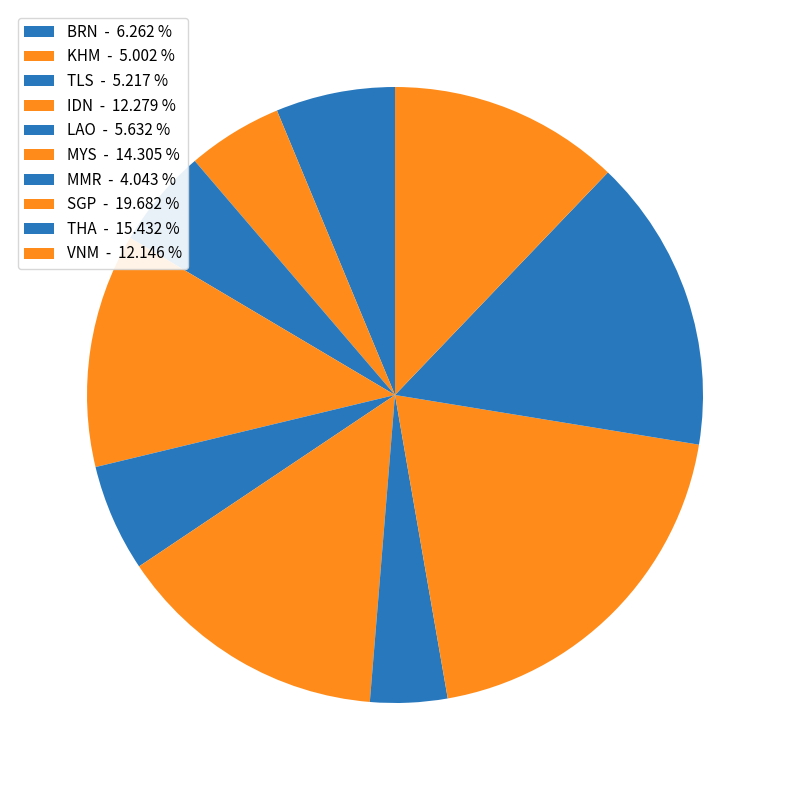

How many segments does this pie chart have?

10